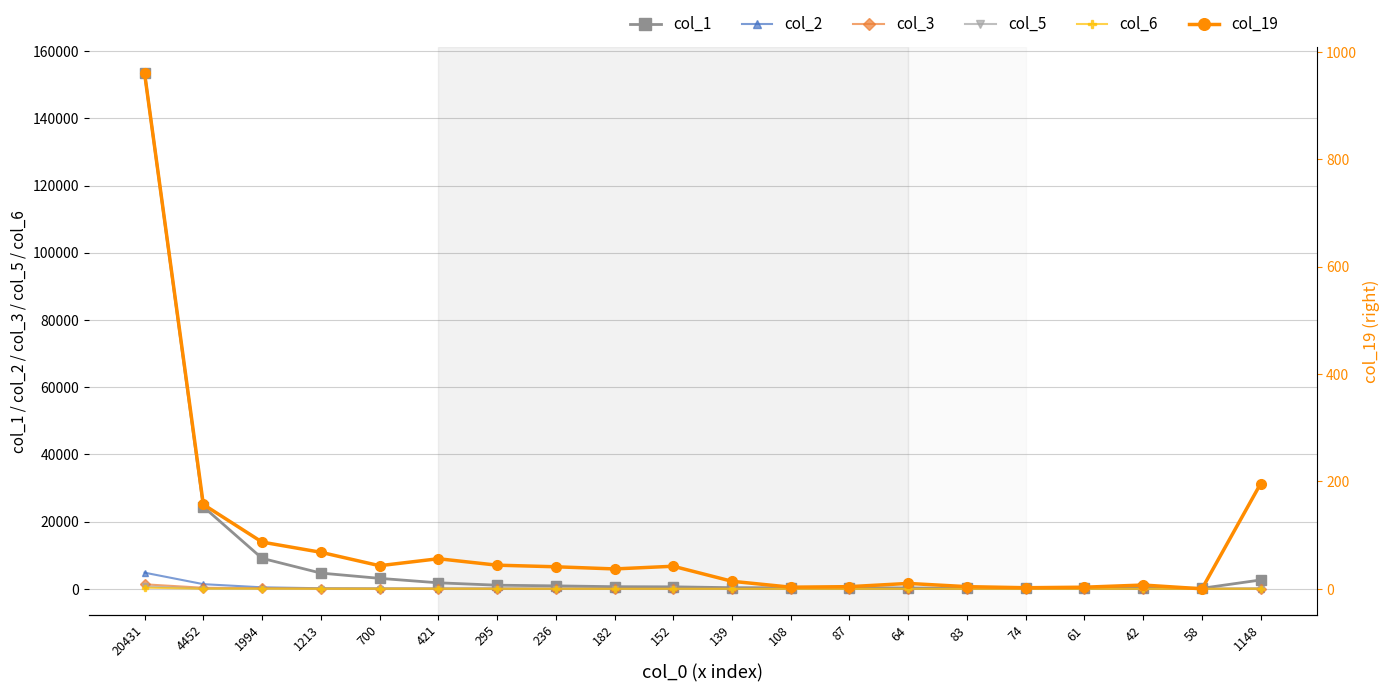

List the series in order of their peak value, lowest first.

col_6, col_5, col_19, col_3, col_2, col_1